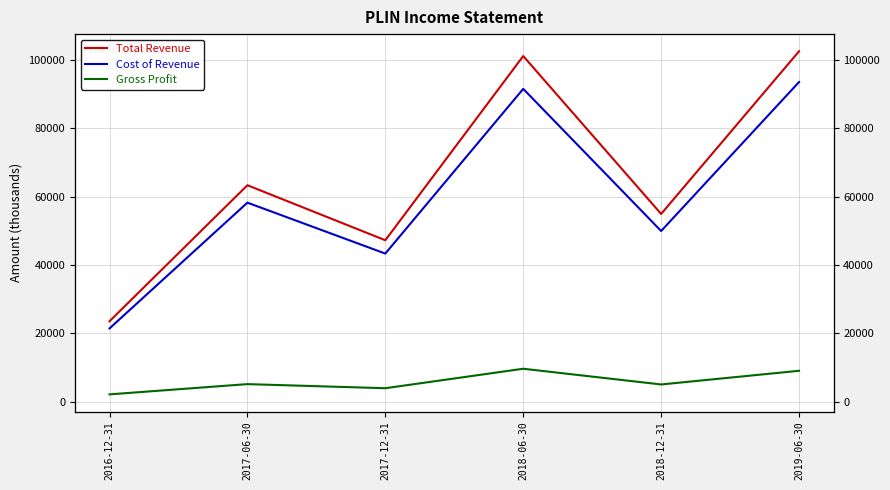

Which series has the widest spread of values?

Total Revenue